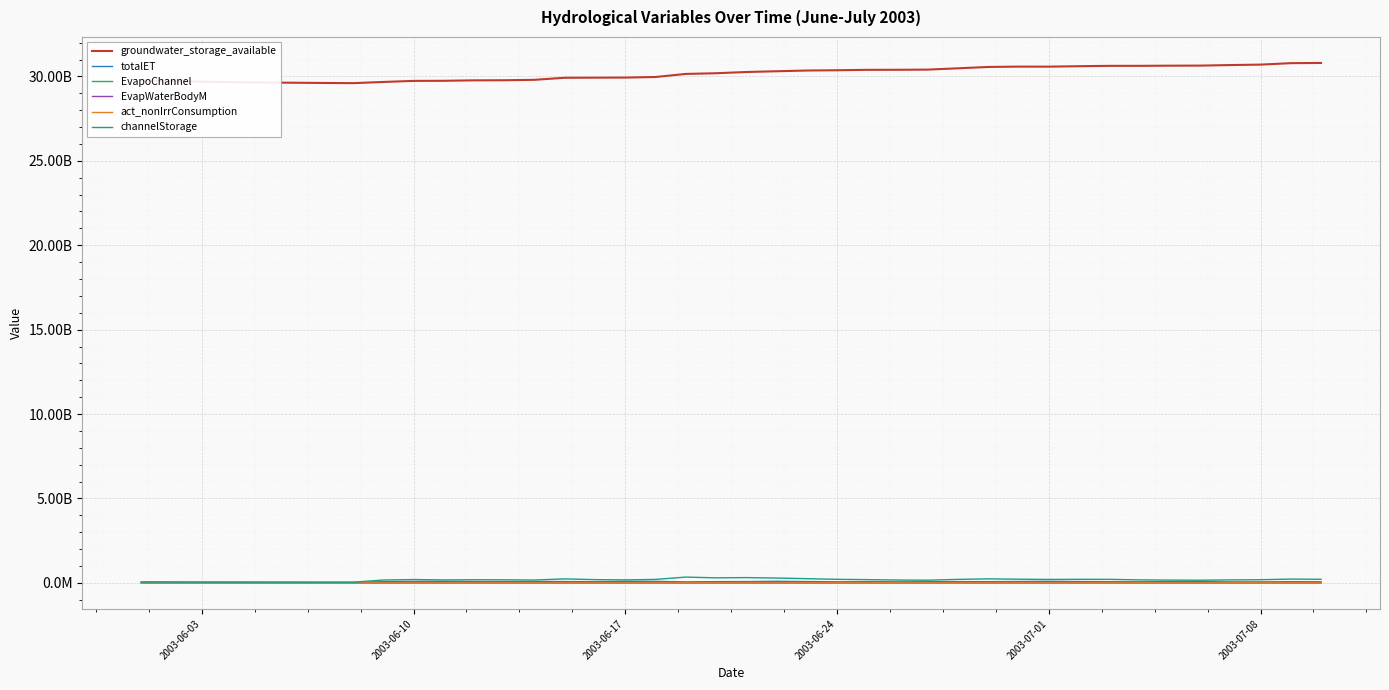

What are all the series names shown in the legend?

groundwater_storage_available, totalET, EvapoChannel, EvapWaterBodyM, act_nonIrrConsumption, channelStorage